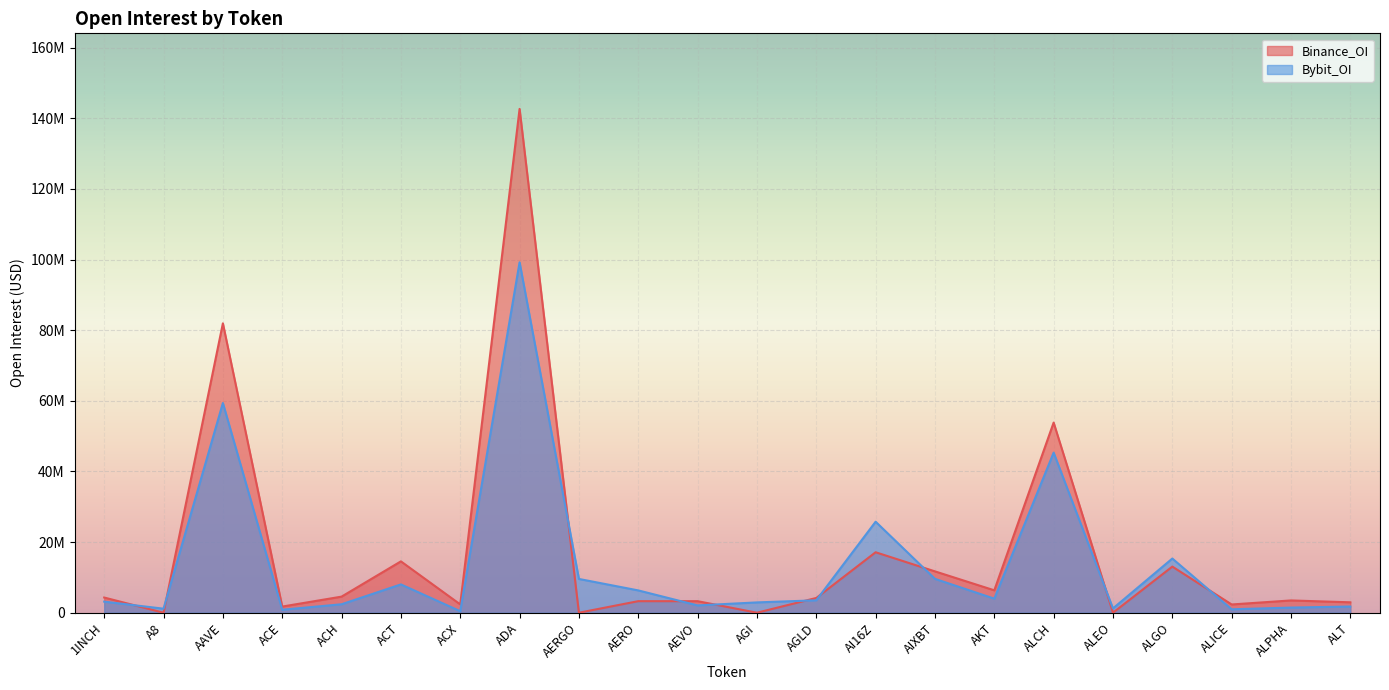

What is the average value of the Bybit_OI series?

13835390